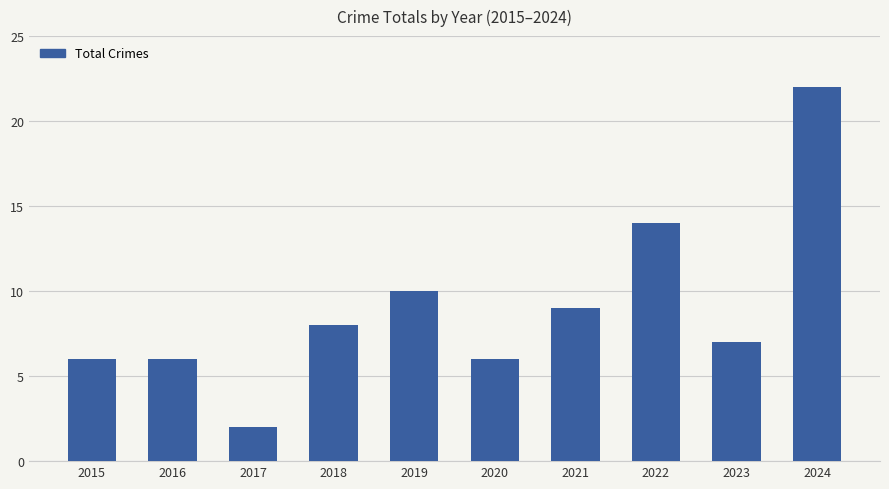

Which has a higher value, 2024 or 2017?

2024